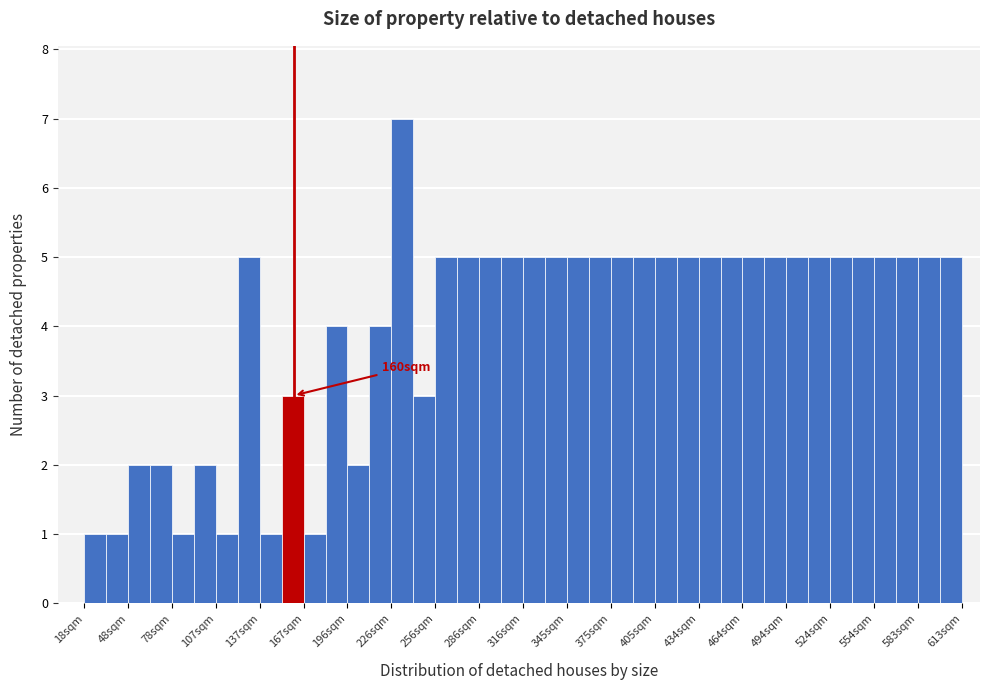

Around what value on the x-axis is the tallest bar? Give the approximate position of its centre, as read against the axis.

235